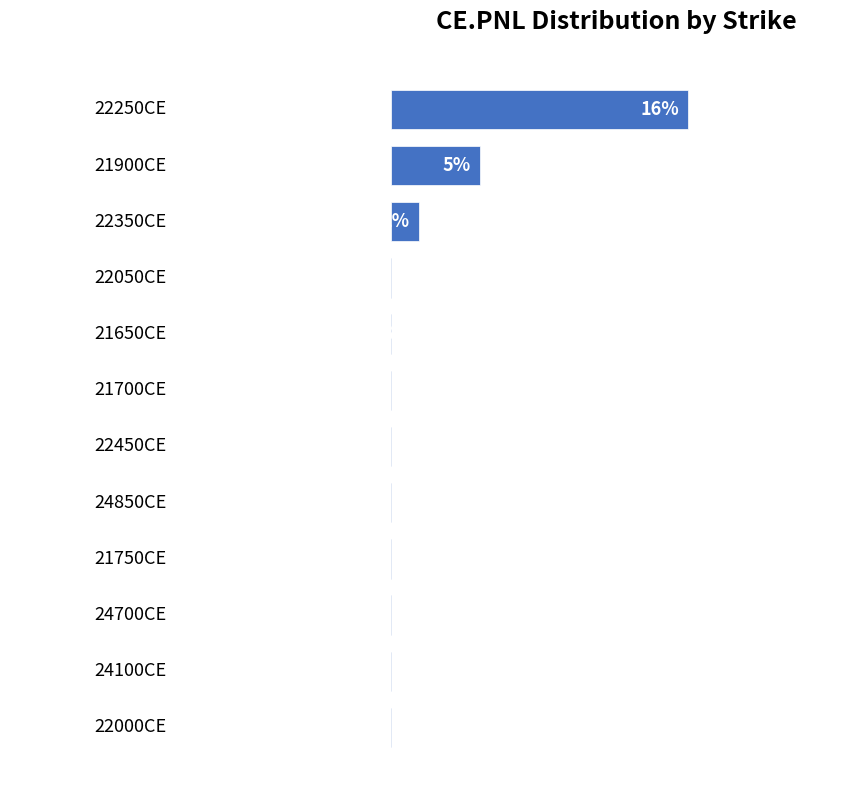

Reading right to left, what are all the values shown in this chart?

-20.4	-19.5	-9.1	-8.5	-8.2	-7.7	-3.0	-2.0	-0.1	1.5	4.6	15.5